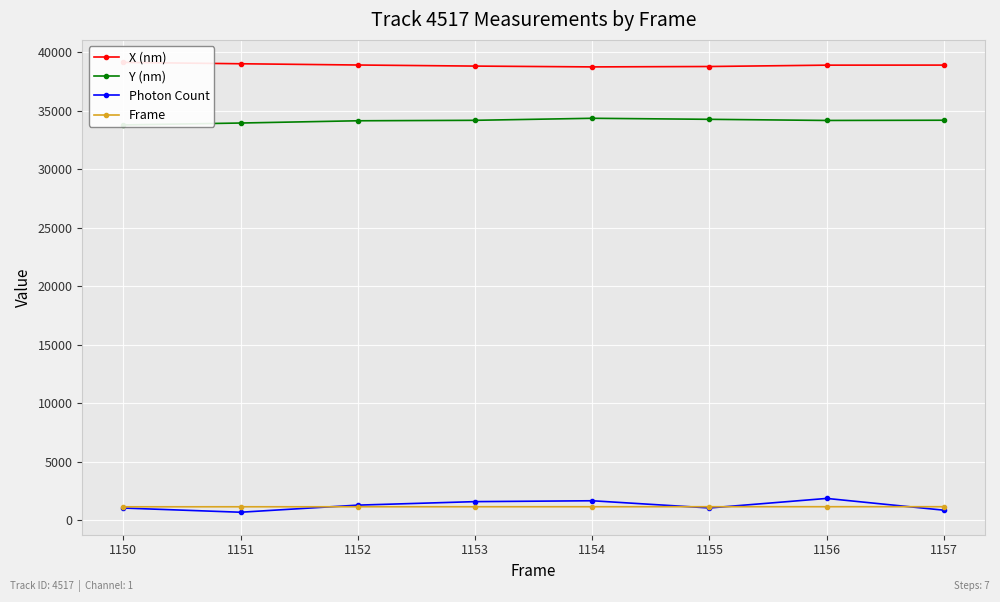

Which series has the widest spread of values?

Photon Count